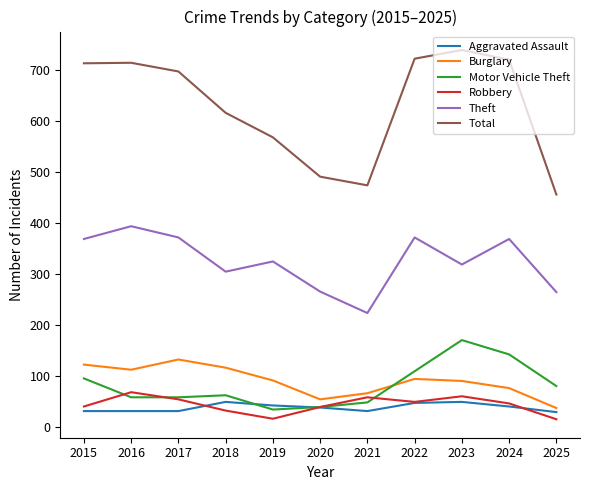

How many lines are shown in the chart?

6